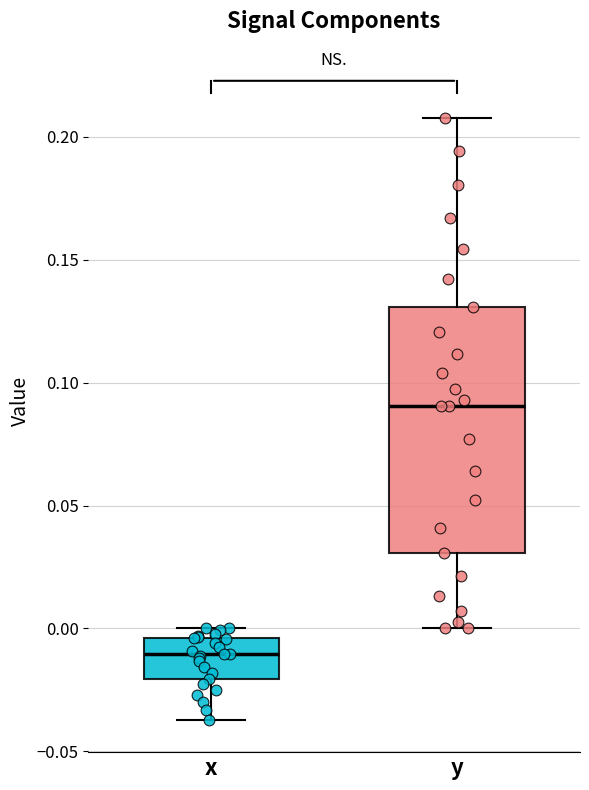

Which box is the tallest, from its lower edge to its upper edge?

y